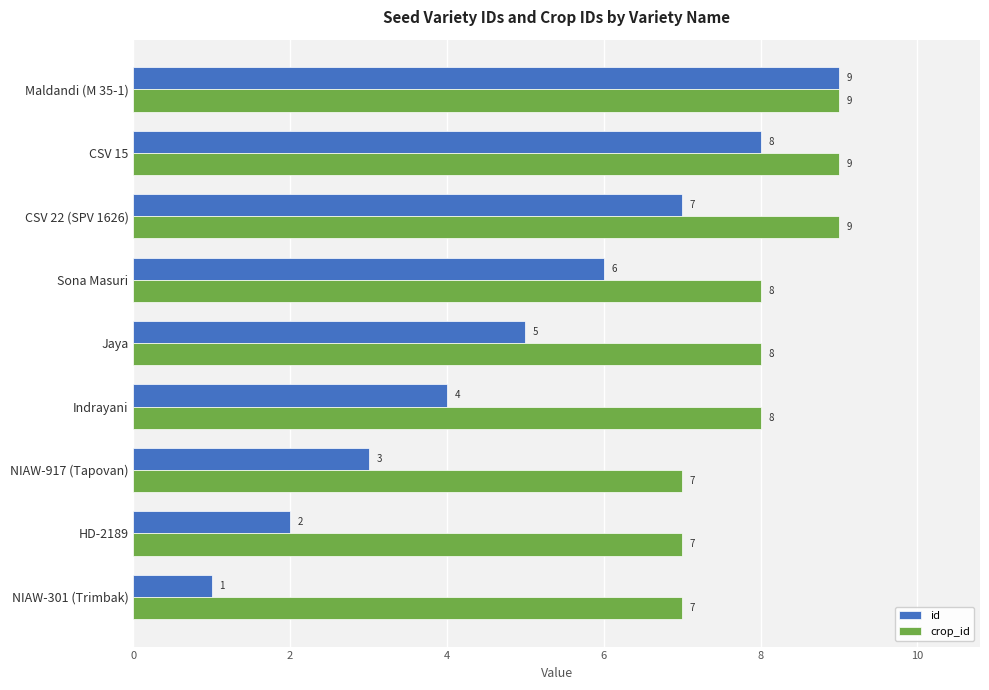

What is the lowest value of the crop_id series?

7